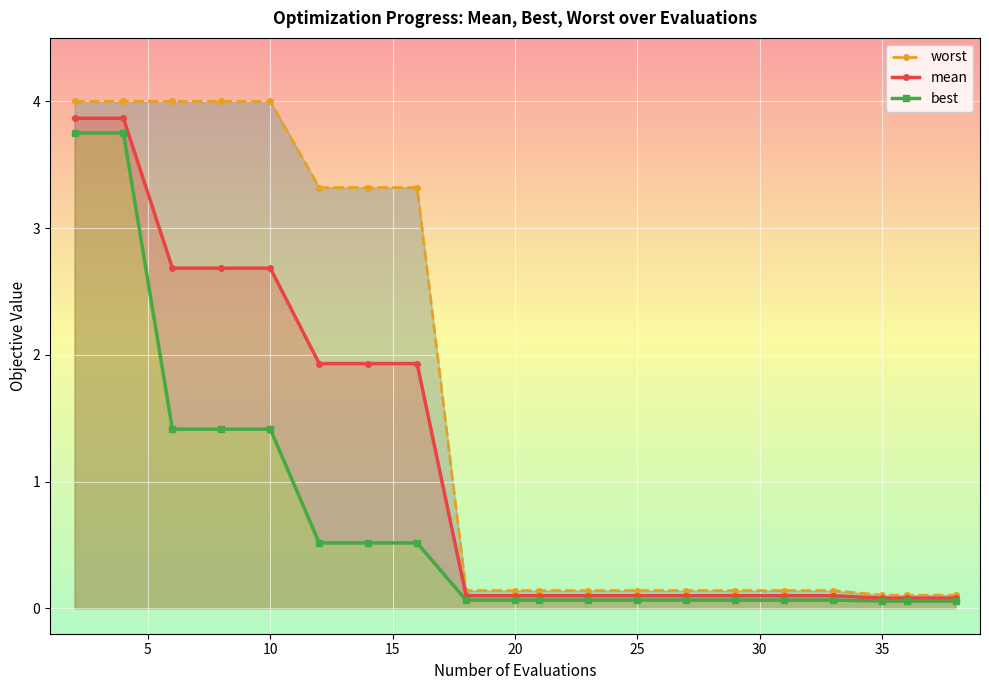

At how many categories does at least one series exceed 3?

8